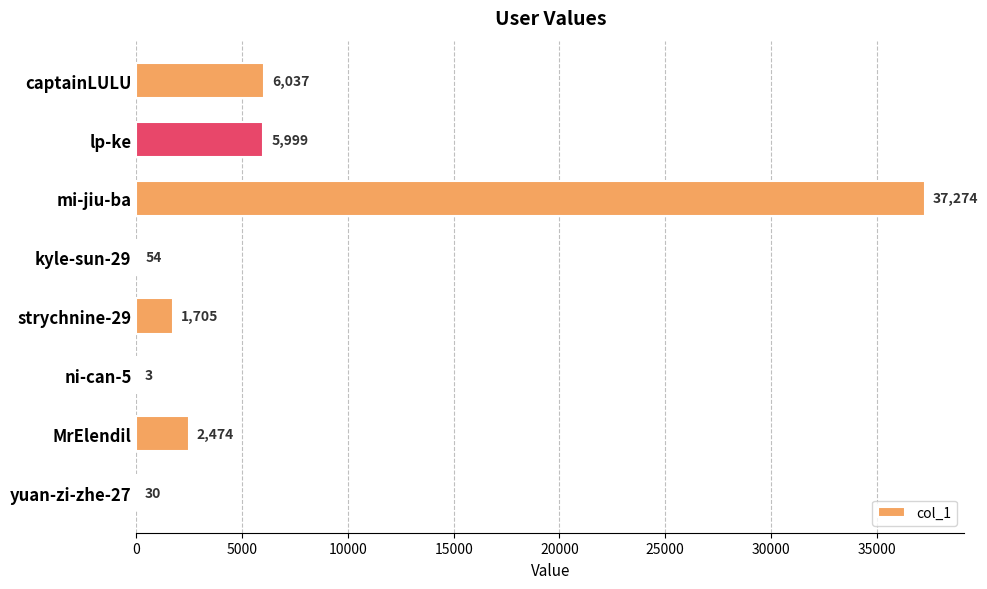

The value at MrElendil is 2474. True or false?

True